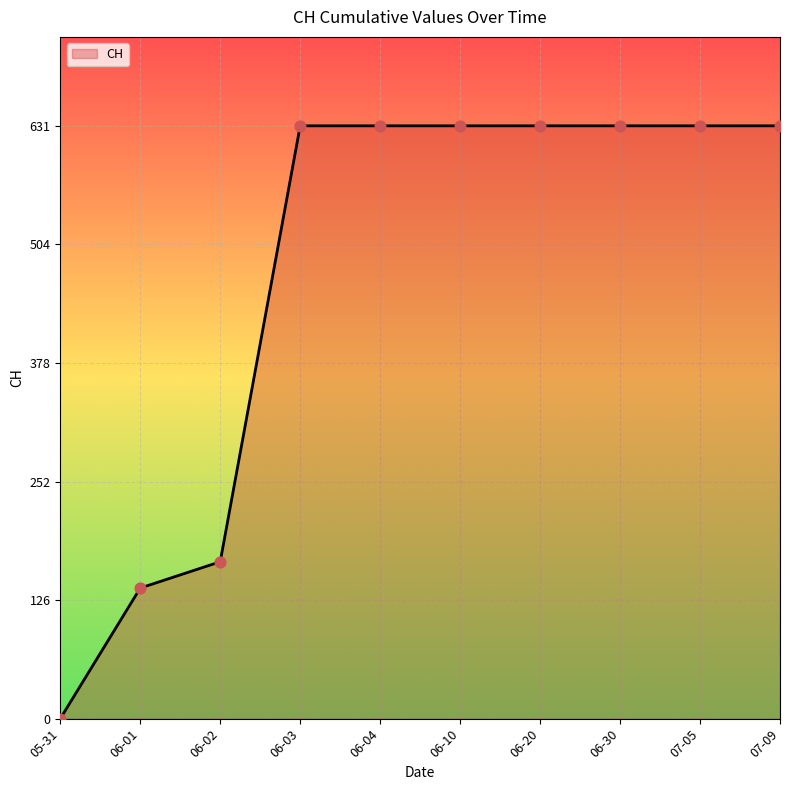

Between 06-02 and 05-31, which is larger?

06-02